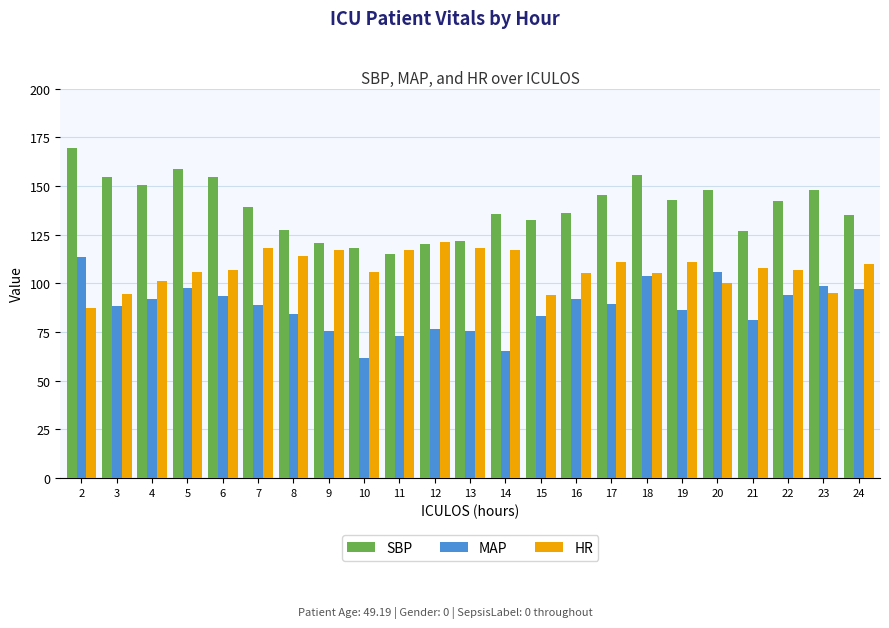

What is the approximate value of HR at 5?

106.0